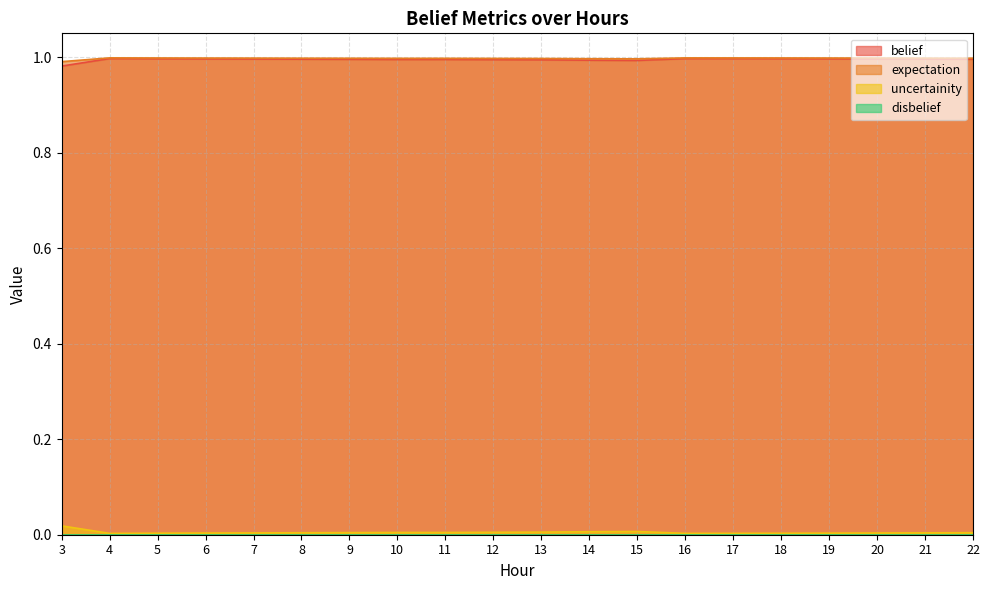

The uncertainity series shows 0.0 at 20. True or false?

True